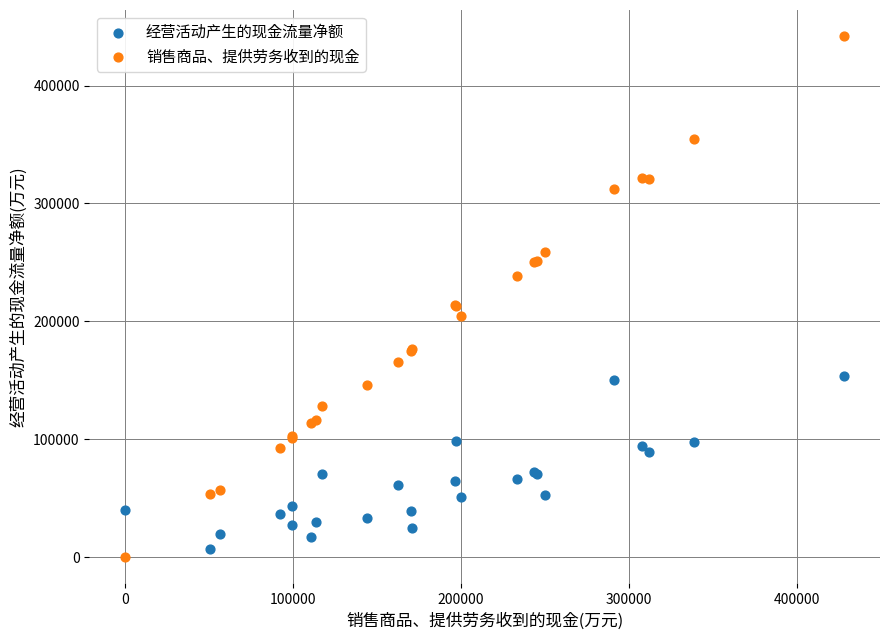

Which series contains the highest Y value?

销售商品、提供劳务收到的现金